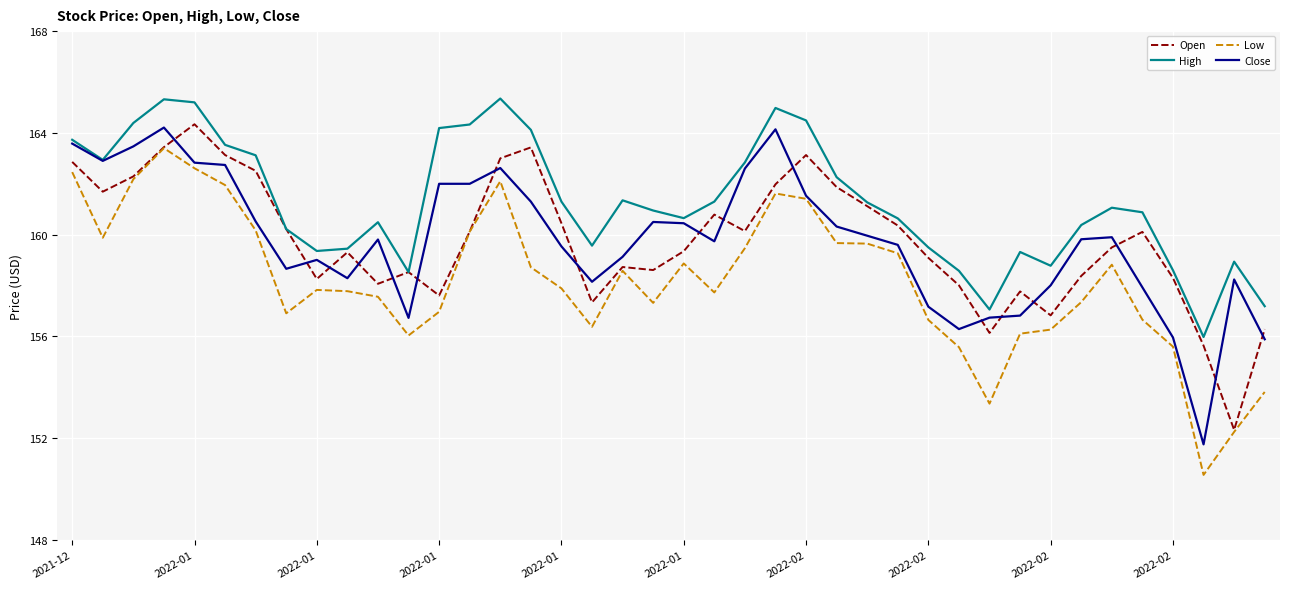

Which series has the largest total across all categories?

High